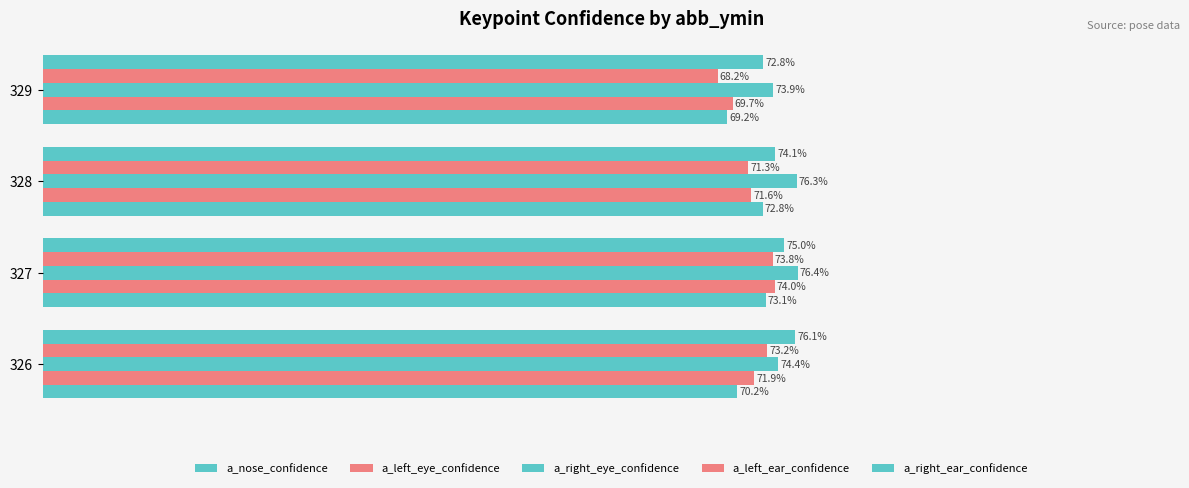

What is the average value of the a_left_ear_confidence series?

0.7